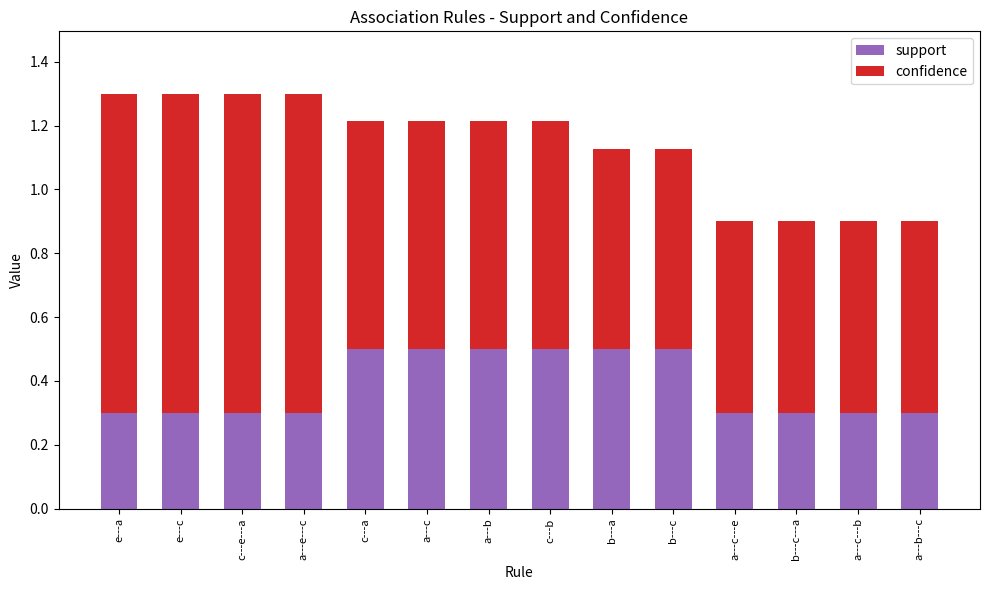

Read the support value at e---c.

0.3